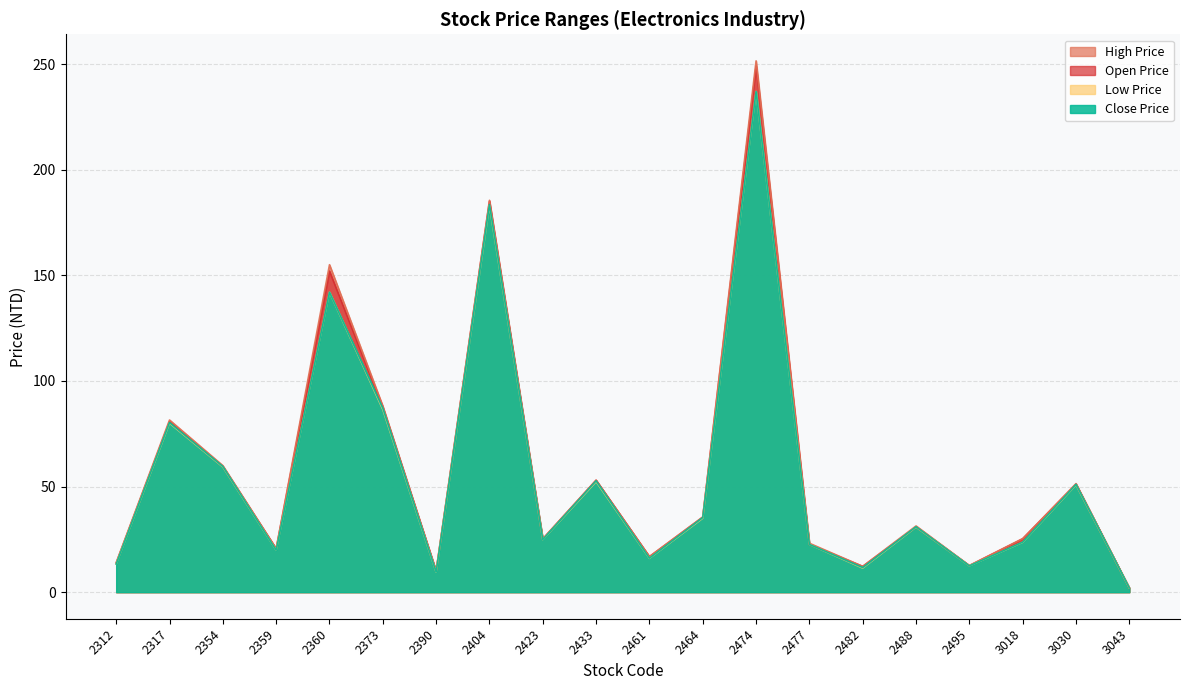

Reading right to left, list all the values displayed in this chart.

Open Price: 3043=2.0	3030=51.1	3018=25.3	2495=12.6	2488=30.9	2482=12.2	2477=22.6	2474=249.0	2464=35.5	2461=16.8	2433=53.0	2423=25.2	2404=185.0	2390=10.0	2373=87.6	2360=152.0	2359=20.6	2354=59.5	2317=80.8	2312=13.8
High Price: 3043=2.0	3030=51.4	3018=25.3	2495=12.6	2488=31.4	2482=12.2	2477=23.1	2474=251.5	2464=35.6	2461=16.9	2433=53.0	2423=25.2	2404=185.5	2390=10.1	2373=88.1	2360=155.0	2359=20.6	2354=59.9	2317=81.5	2312=13.9
Low Price: 3043=1.9	3030=50.8	3018=23.6	2495=12.4	2488=30.8	2482=11.4	2477=22.6	2474=237.0	2464=35.0	2461=16.0	2433=52.3	2423=24.9	2404=183.0	2390=9.4	2373=86.5	2360=142.0	2359=19.9	2354=59.3	2317=80.0	2312=13.3
Close Price: 3043=2.0	3030=51.0	3018=23.7	2495=12.4	2488=30.9	2482=11.7	2477=22.6	2474=237.0	2464=35.3	2461=16.1	2433=52.7	2423=24.9	2404=183.5	2390=9.5	2373=87.1	2360=142.0	2359=19.9	2354=59.5	2317=80.3	2312=13.3